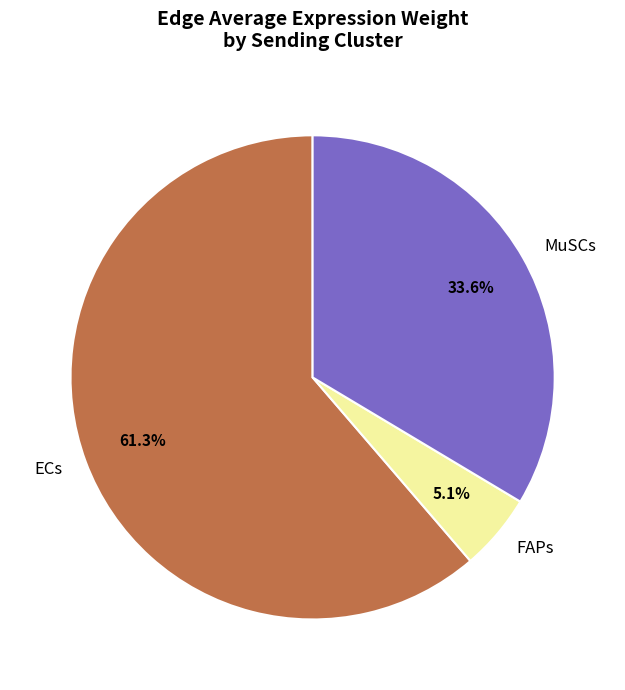

Is there any slice that represents more than half of the pie?

Yes